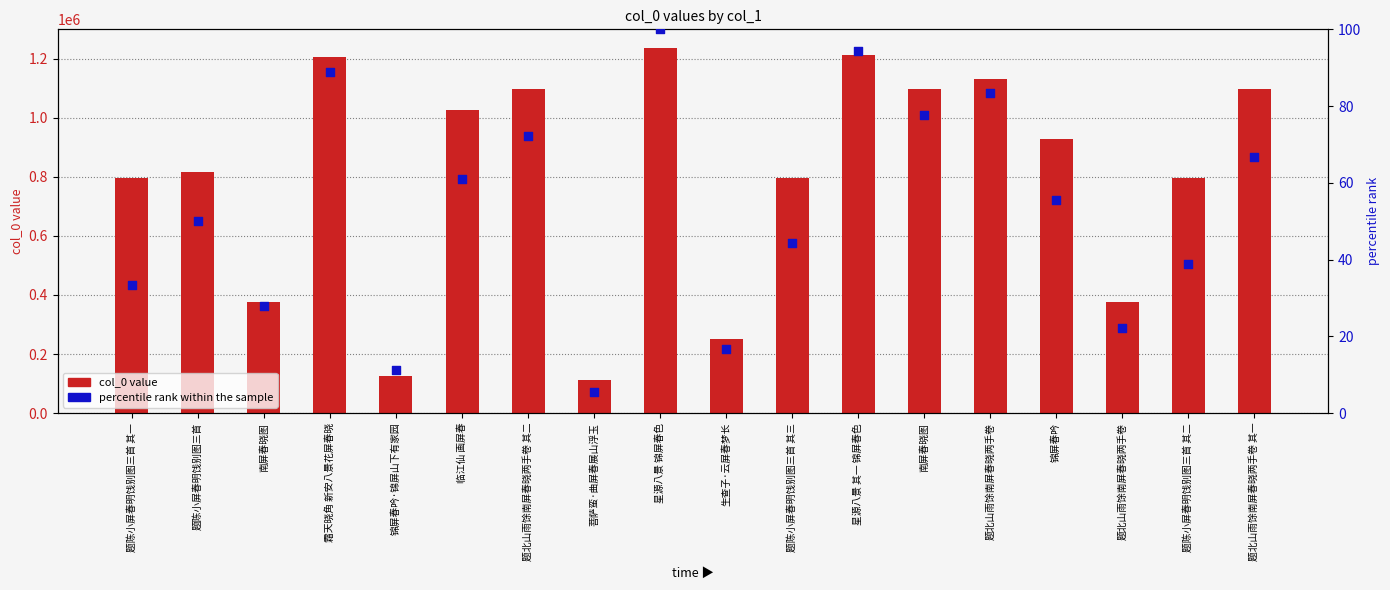

What are all the series names shown in the legend?

col_0 value, percentile rank within the sample